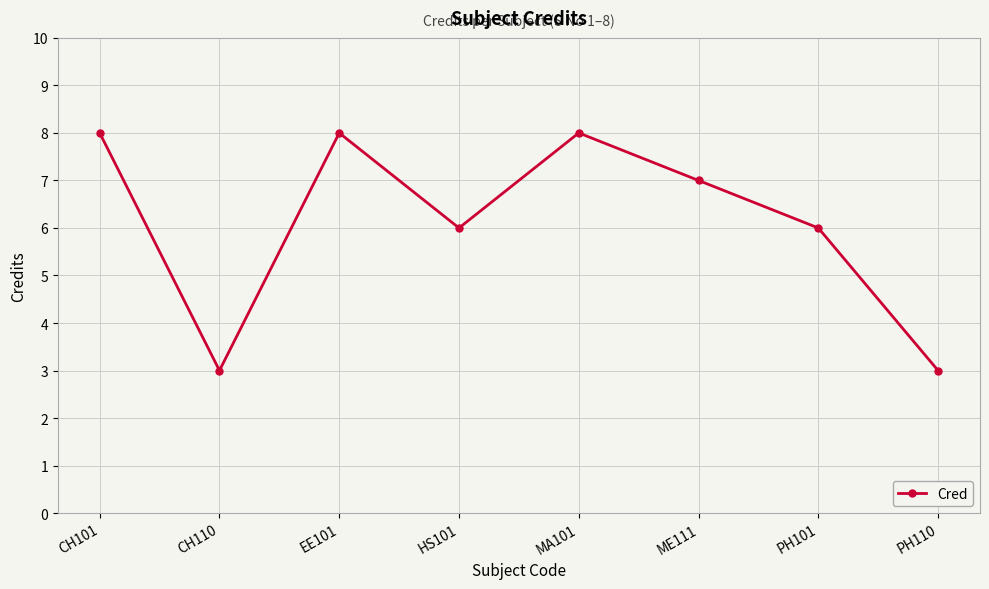

What is the sum of all values?

49